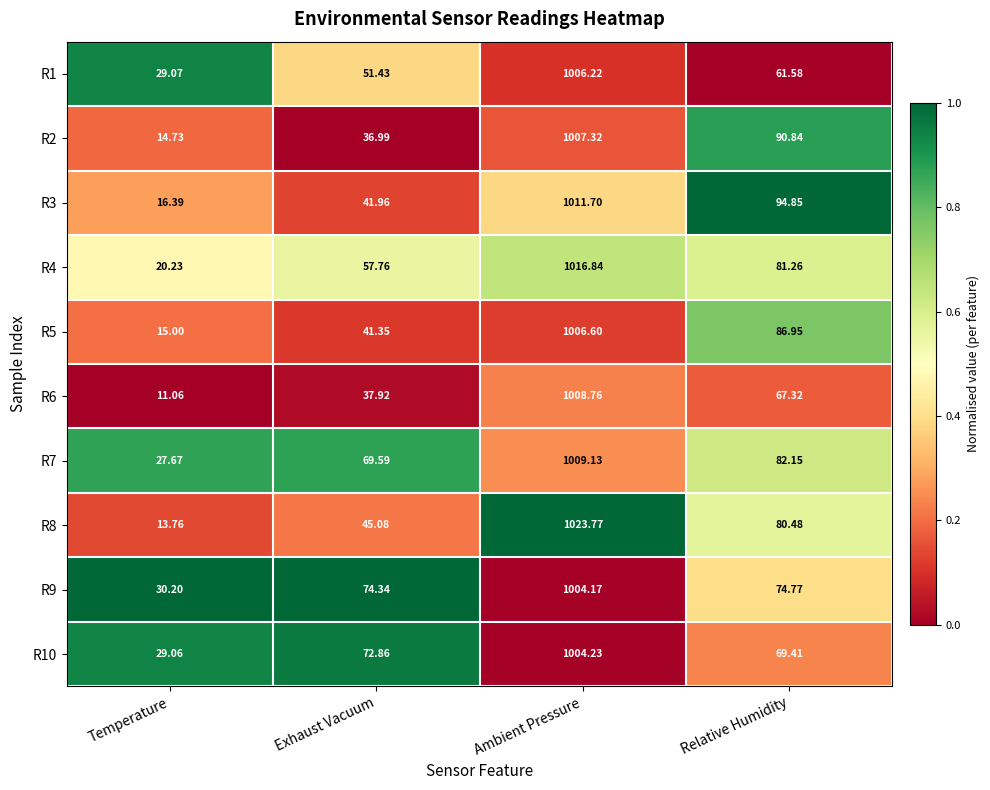

Where does the R3 series first go above 94?

Ambient Pressure